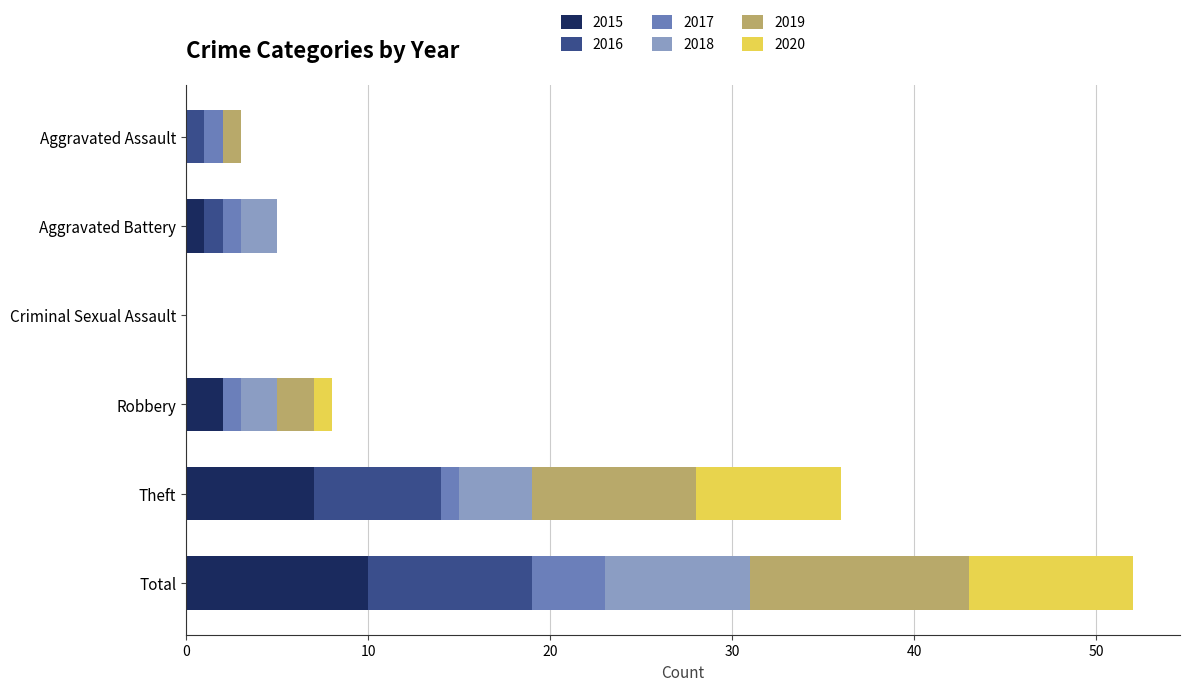

At which category is the sum across all series the highest?

Total